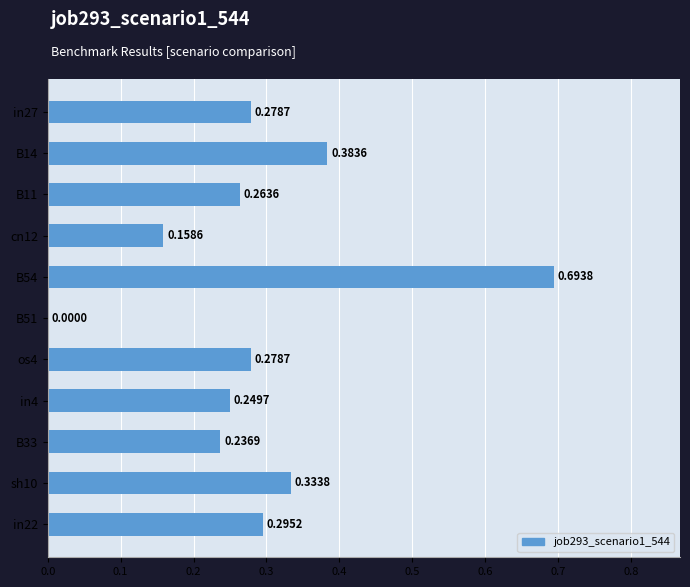

Between B33 and in22, which is larger?

in22